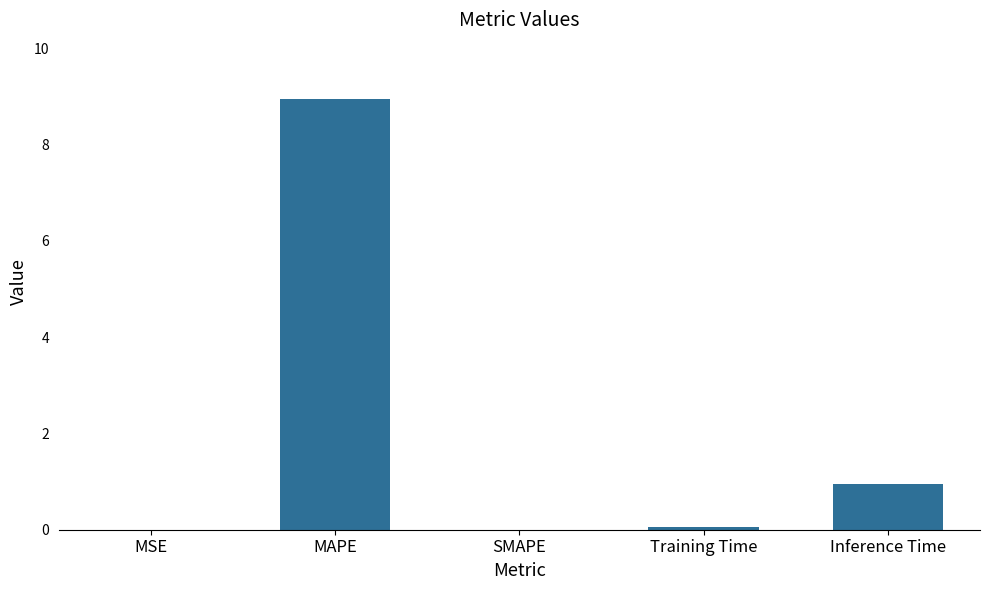

True or false: the data shows 0.0 at SMAPE.

True